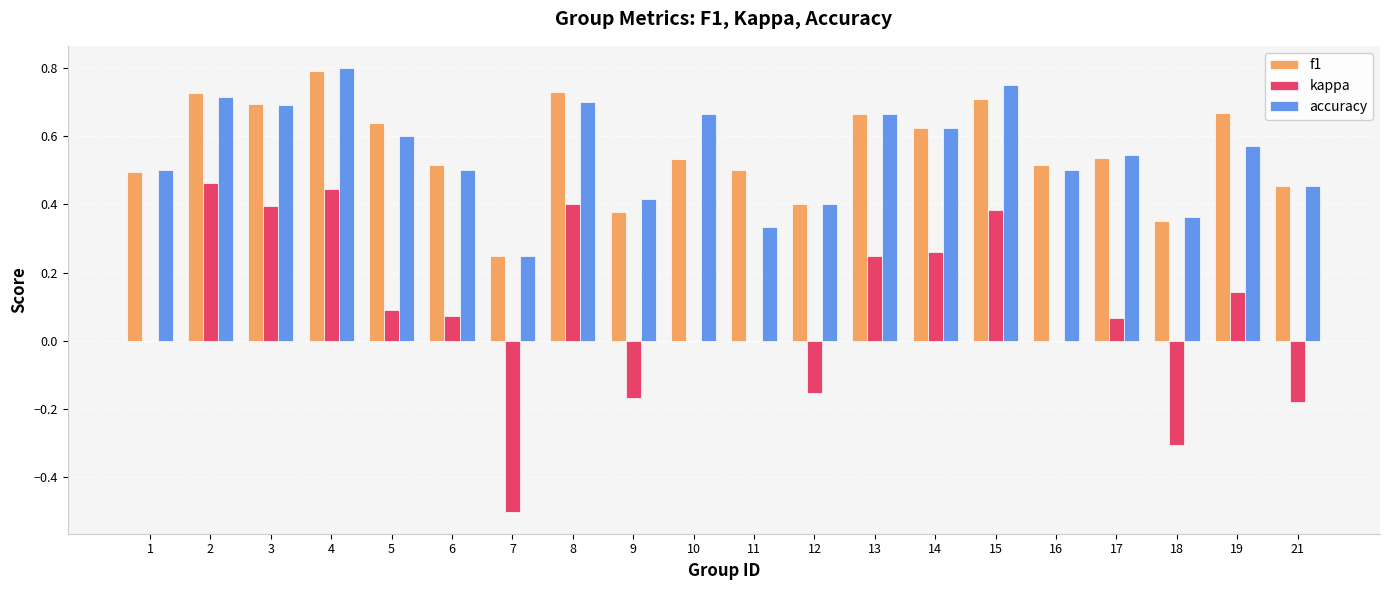

At which category is the sum across all series the highest?

4